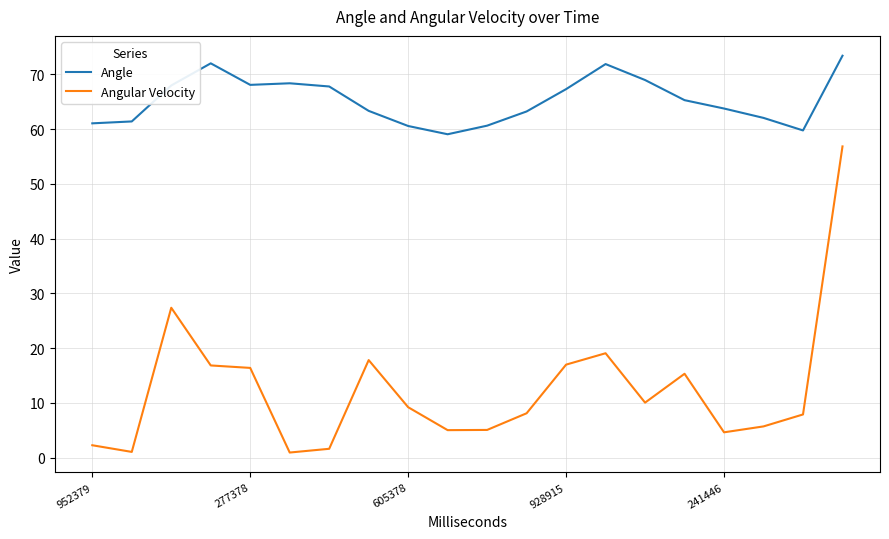

True or false: Angular Velocity and Angle intersect in this chart.

False